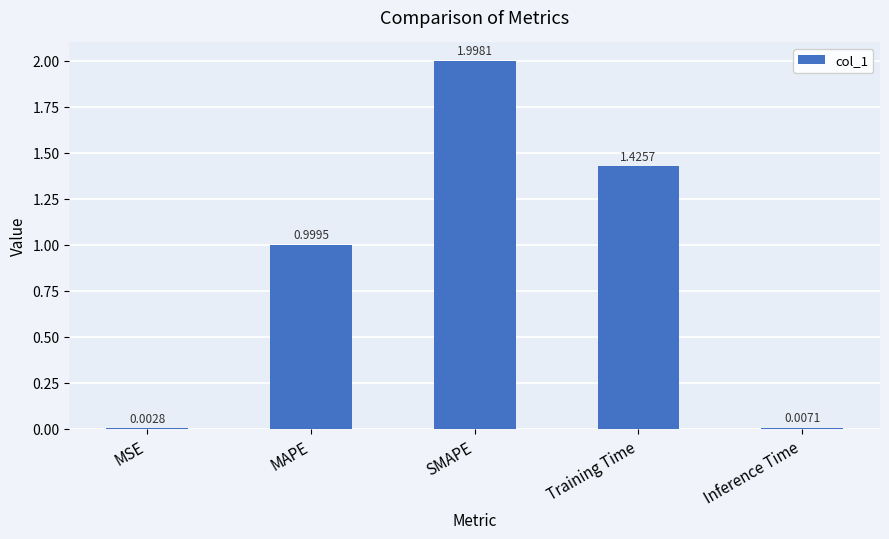

Which has a higher value, MSE or Training Time?

Training Time